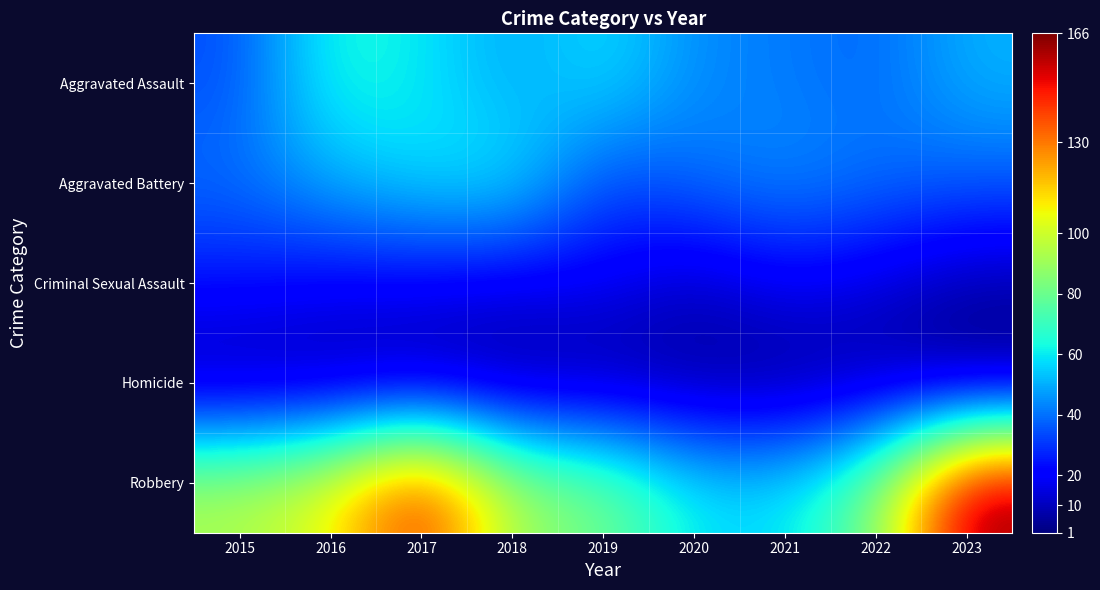

At how many categories does at least one series exceed 30?

9